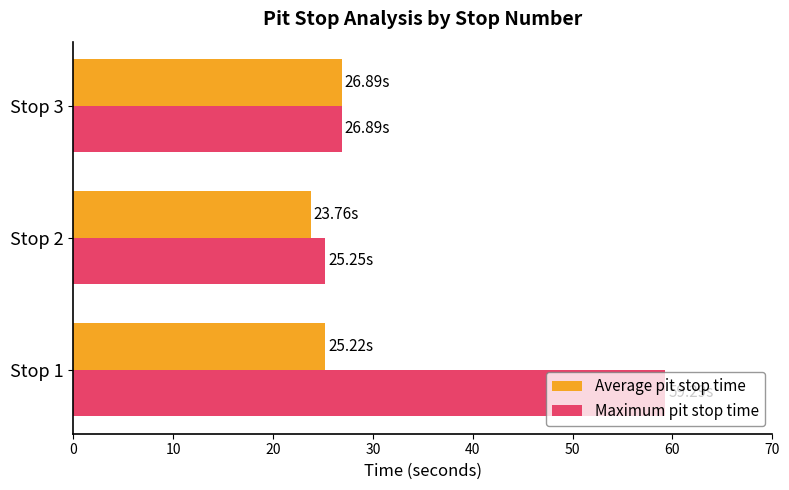

Rank the series by their average value, from lowest to highest.

Average pit stop time, Maximum pit stop time